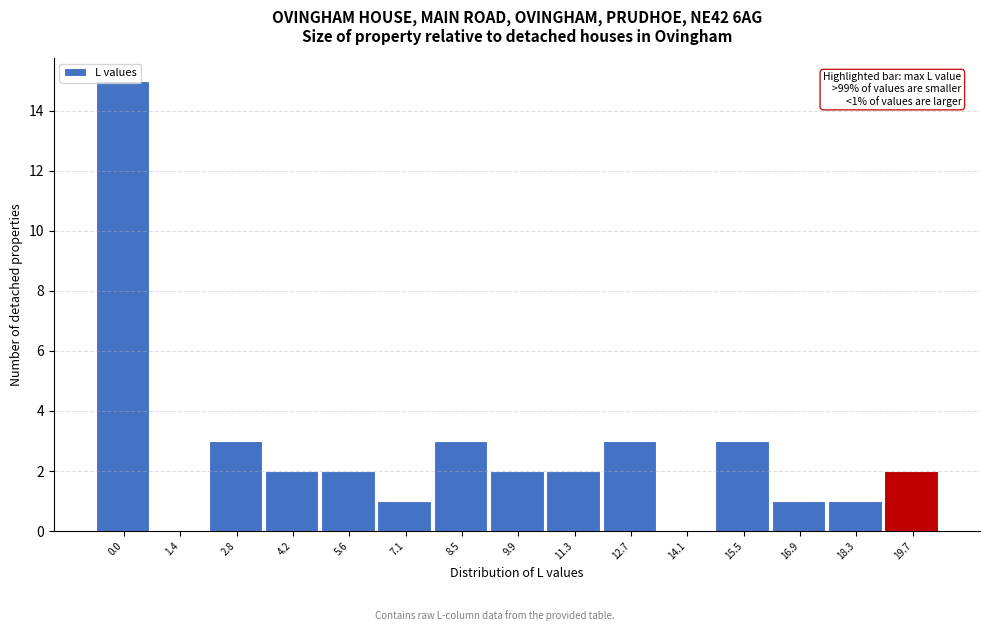

Approximately how many times larger is the value at 5.6 compared to 8.5?

0.7